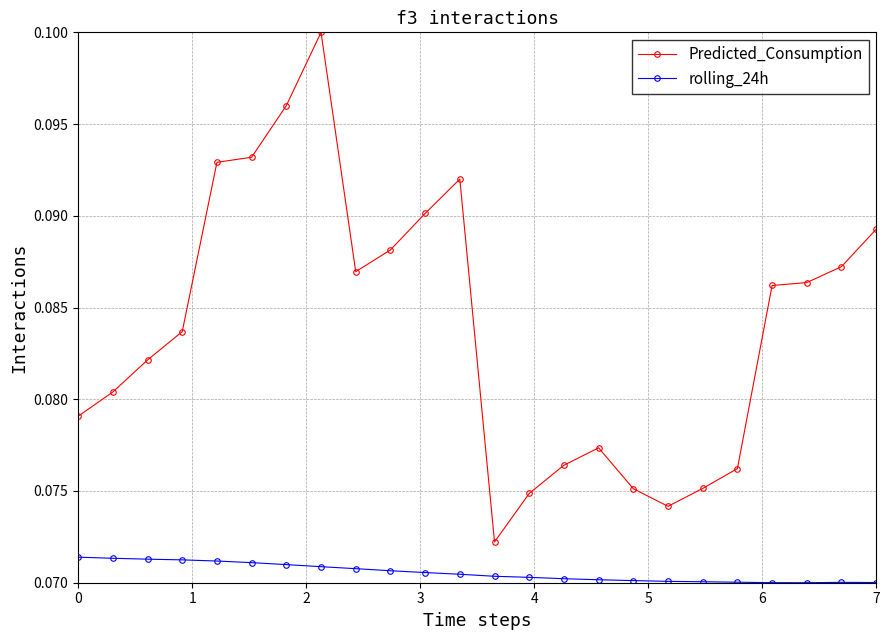

List the series in order of their peak value, lowest first.

rolling_24h, Predicted_Consumption